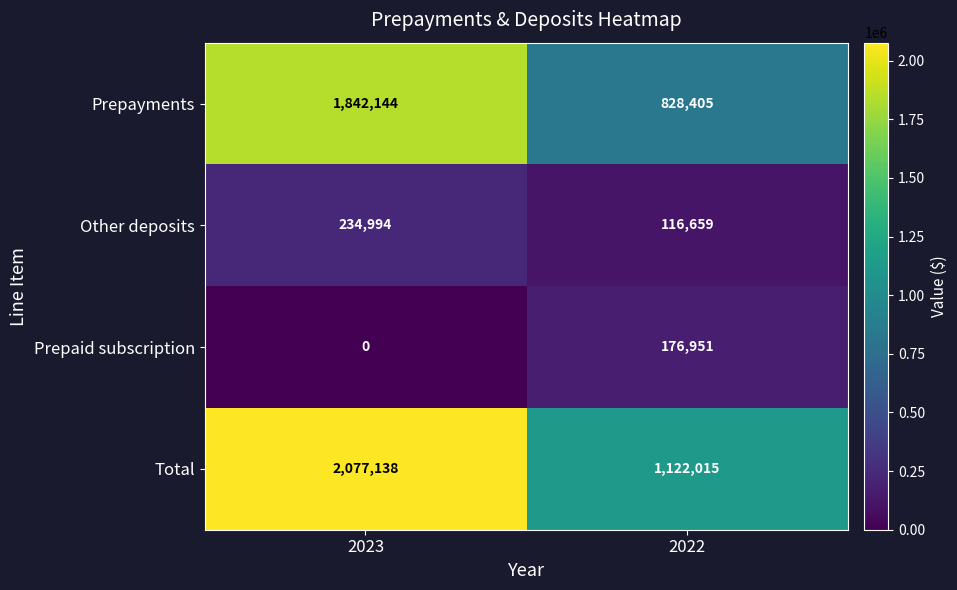

Which series changed the most between 2023 and 2022?

Prepayments